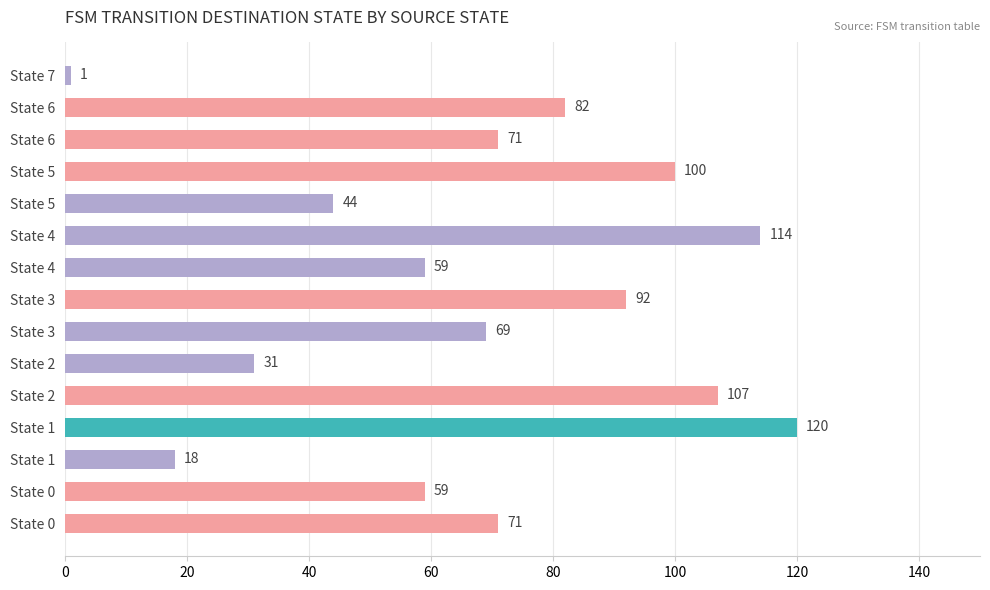

How many data points are less than 71?

7